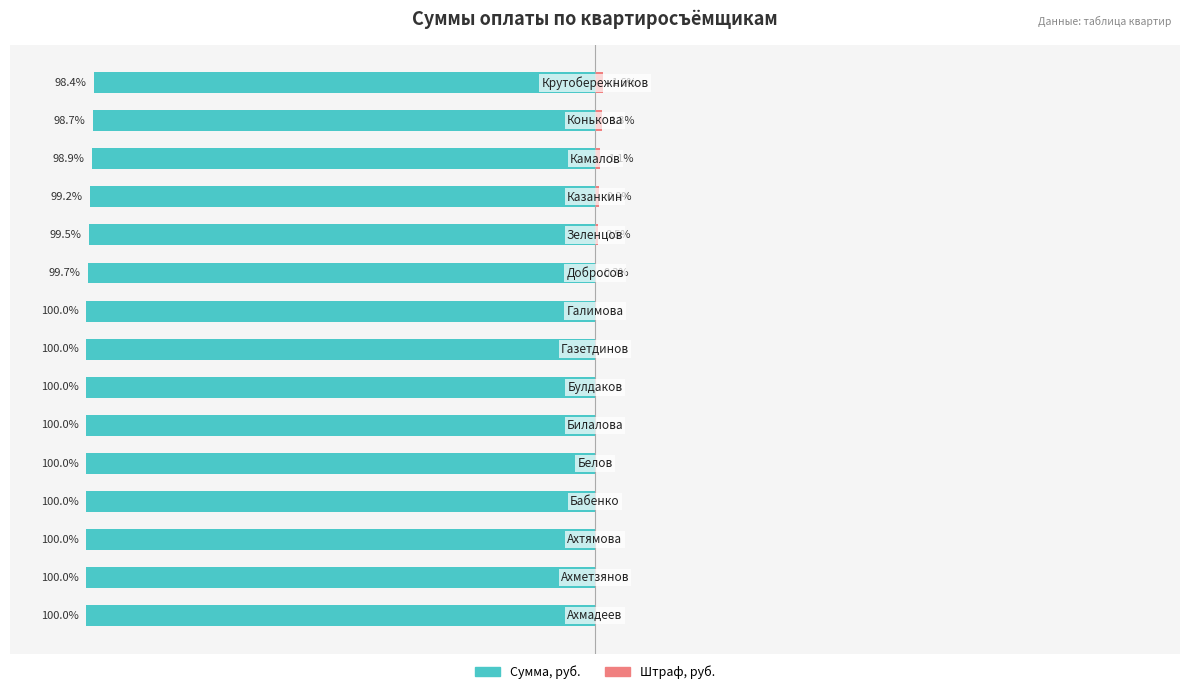

Rank the series by their average value, from highest to lowest.

Штраф, руб., Сумма, руб.